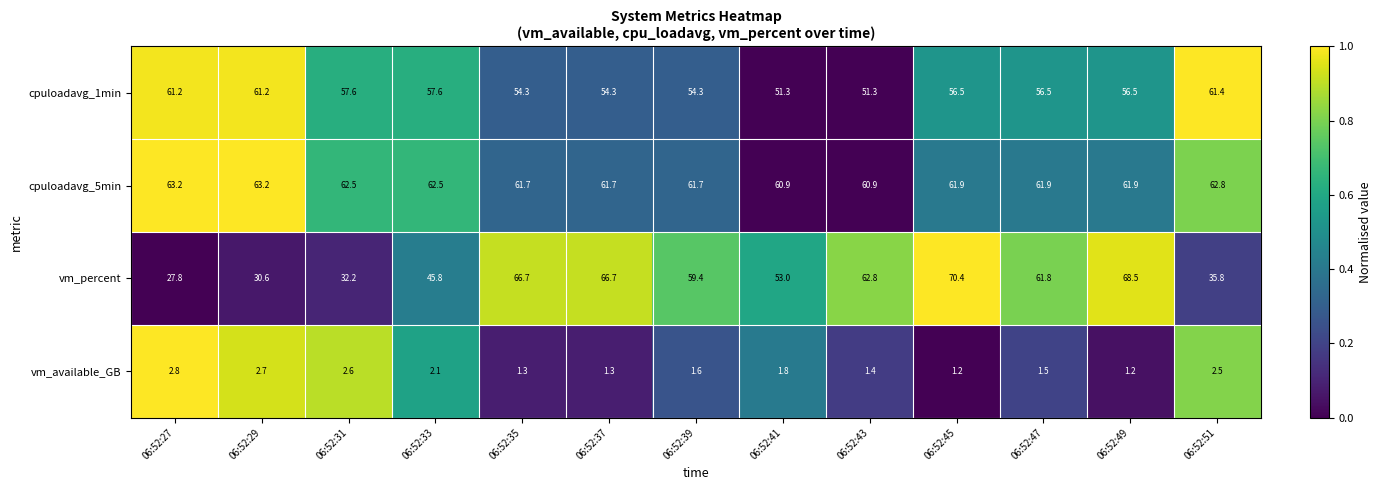

List the series in order of their peak value, lowest first.

vm_available_GB, cpuloadavg_1min, cpuloadavg_5min, vm_percent